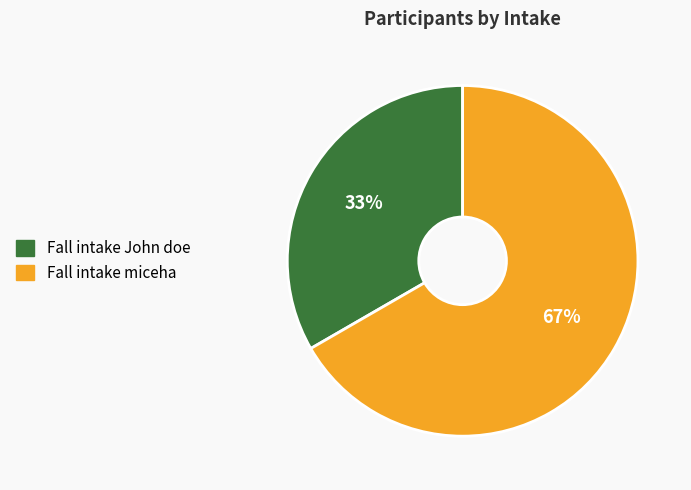

To the nearest percent, what is the combined percentage of Fall intake miceha and Fall intake John doe?

100%